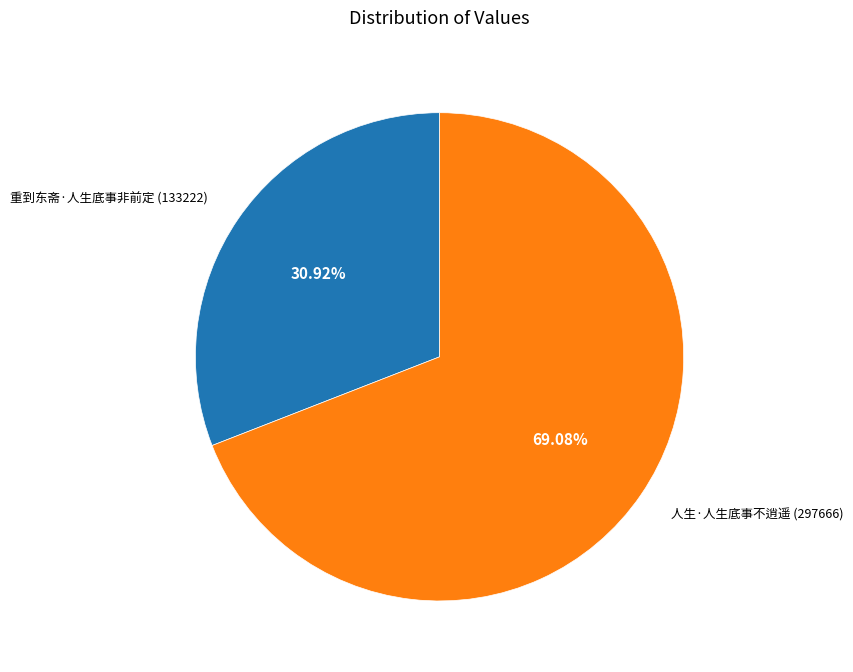

Between 人生·人生底事不逍遥 and 重到东斋·人生底事非前定, which is larger?

人生·人生底事不逍遥